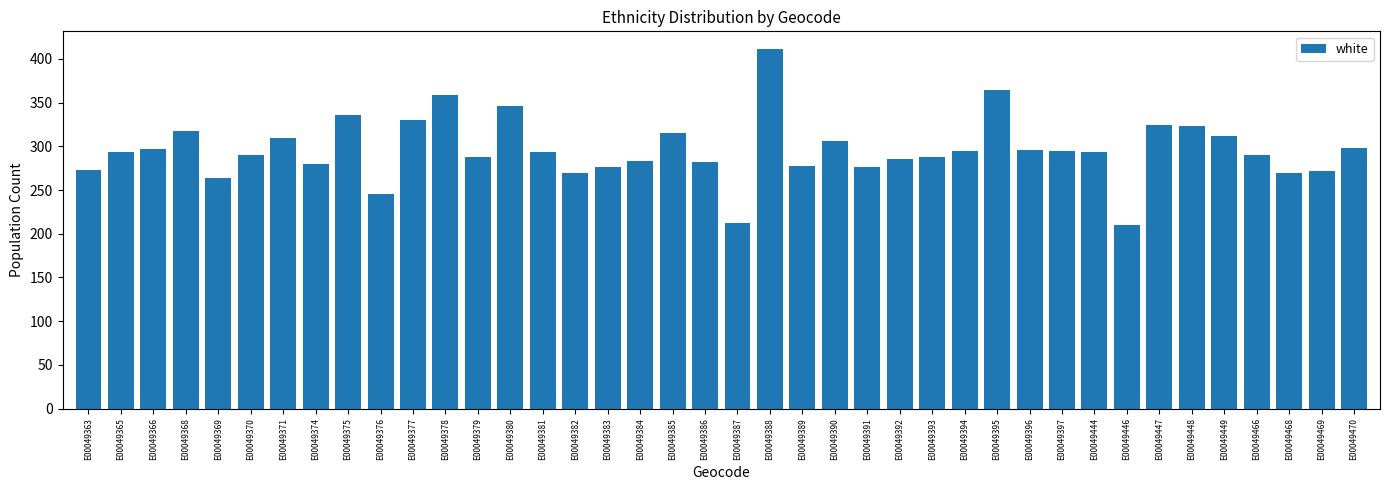

What is the value of the 26th bar from the left?

285